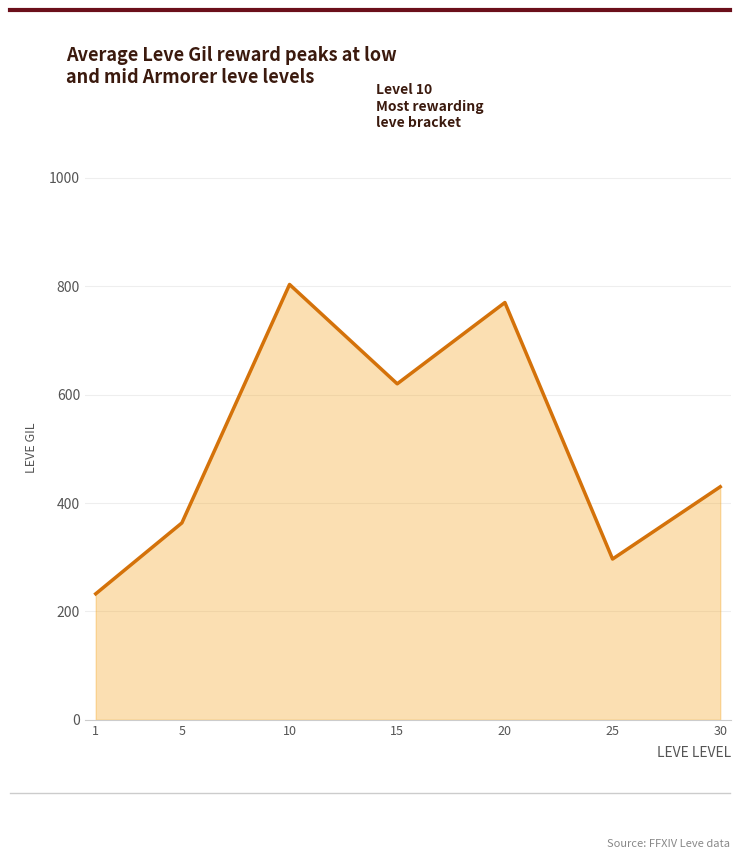

Where is the first local minimum?

15